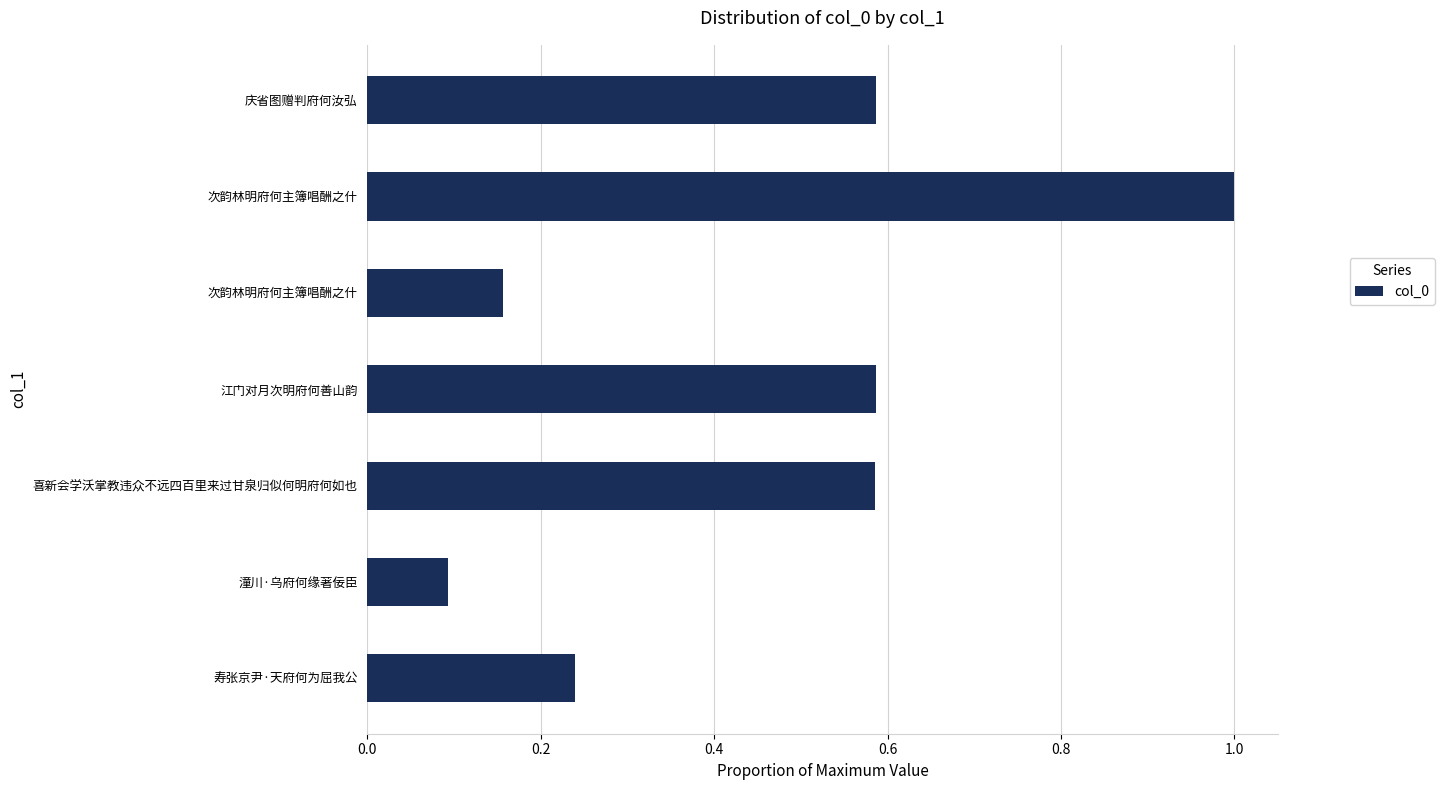

What is the maximum value shown in the chart?

1.0